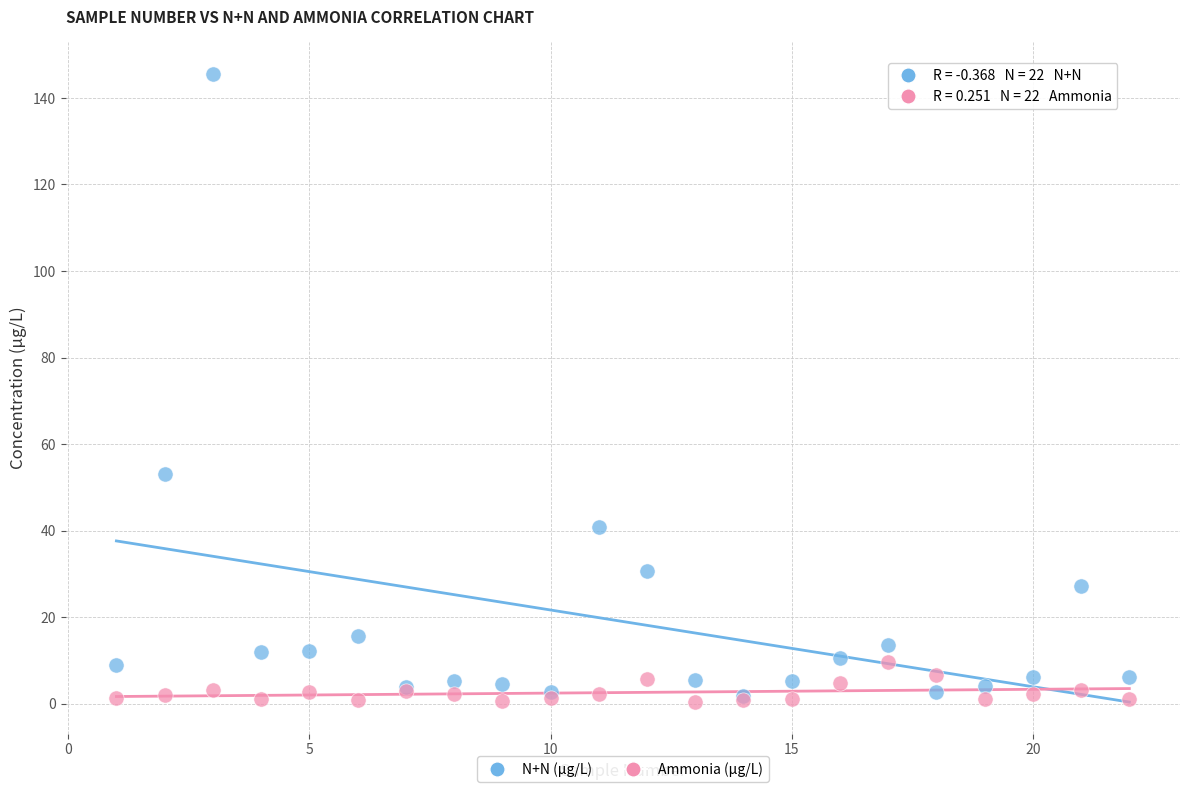

What are all the series names shown in the legend?

N+N (µg/L), Ammonia (µg/L)